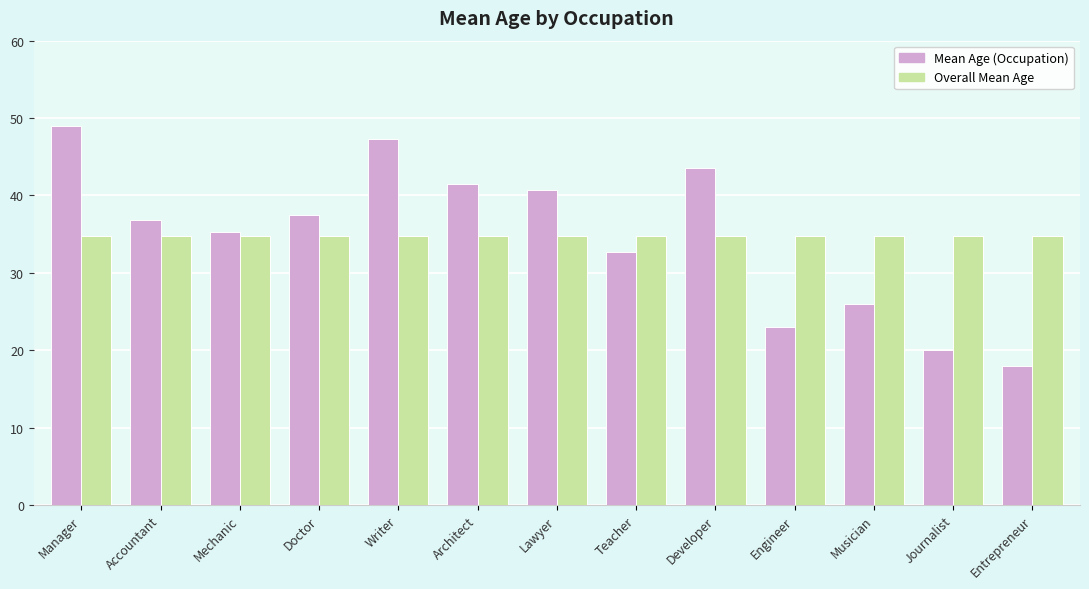

Reading left to right, what are all the values shown in this chart?

Mean Age (Occupation): 49.0	36.8	35.3	37.5	47.3	41.5	40.7	32.7	43.5	23.0	26.0	20.0	18.0
Overall Mean Age: 34.7	34.7	34.7	34.7	34.7	34.7	34.7	34.7	34.7	34.7	34.7	34.7	34.7